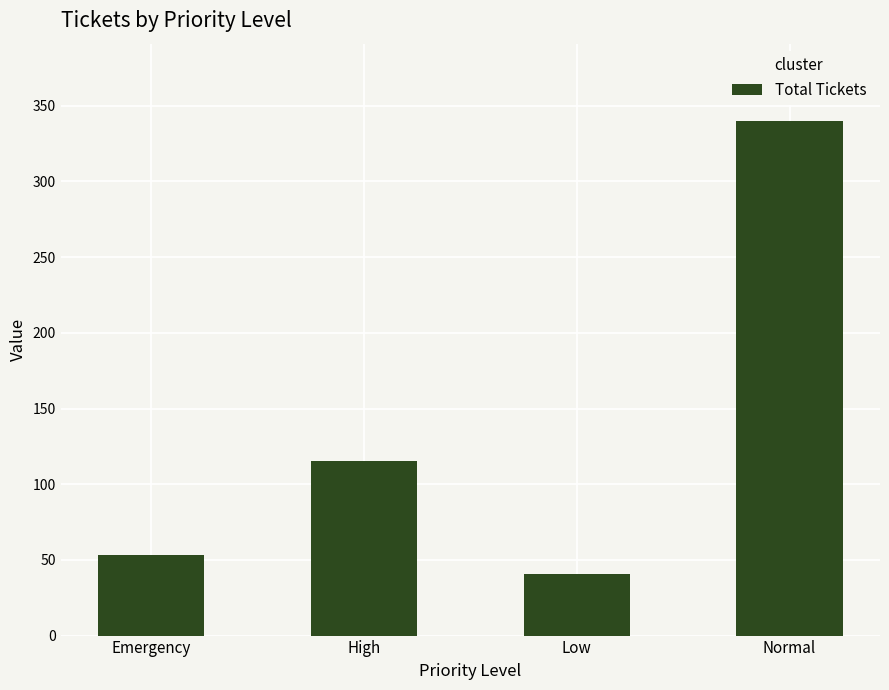

True or false: the data shows 41 at Low.

True